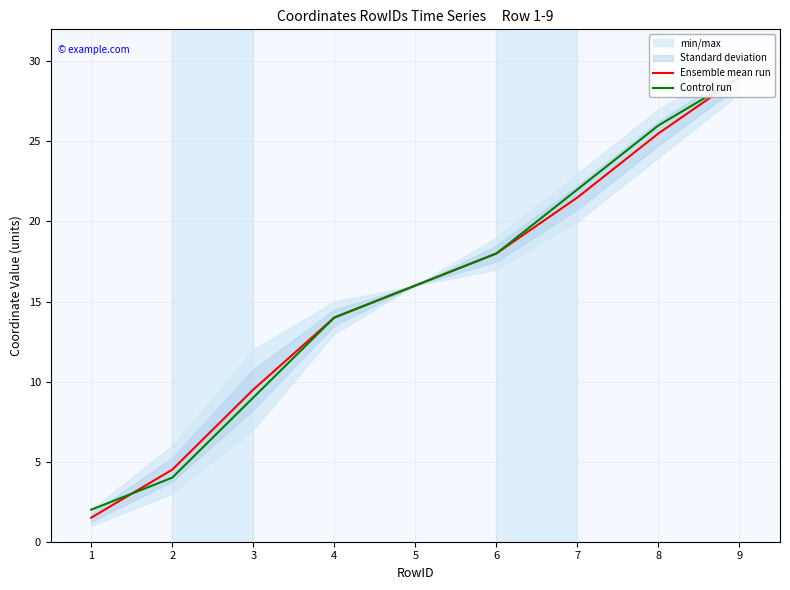

Between 4 and 7, which series saw the biggest shift?

Control run